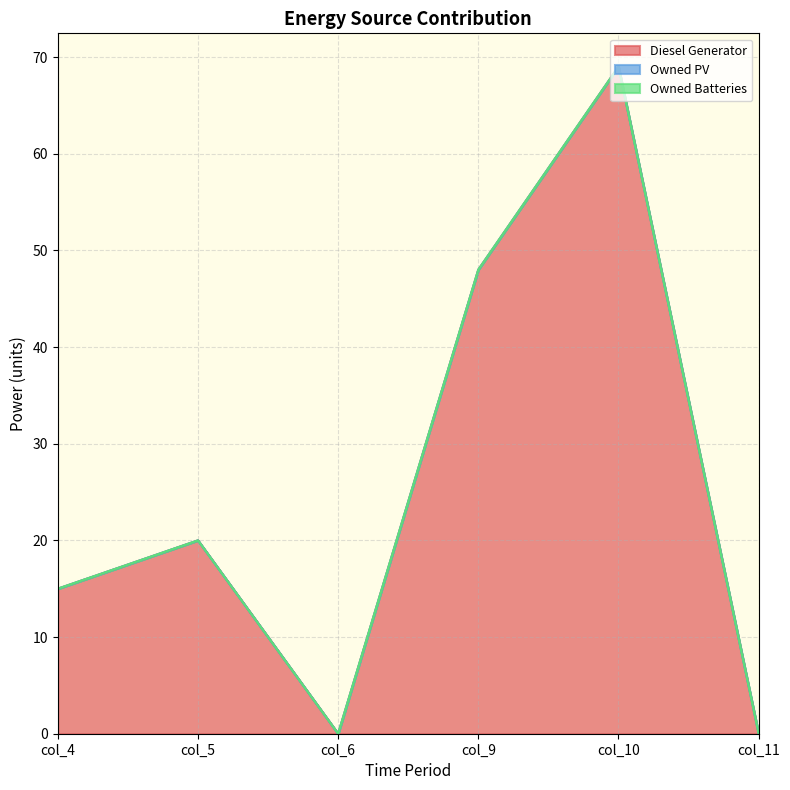

Which series has the largest total across all categories?

Diesel Generator